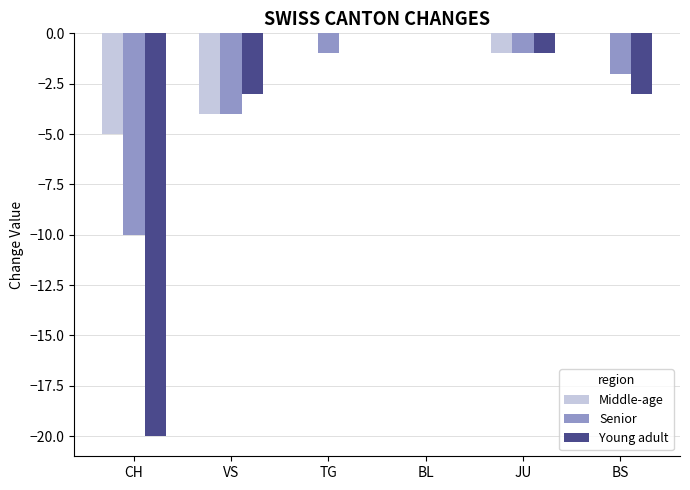

Which series has the largest total across all categories?

Middle-age